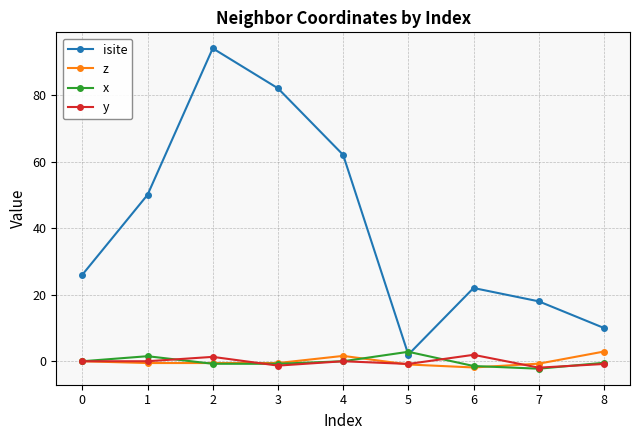

The value of y at 0 is 0.0. True or false?

True